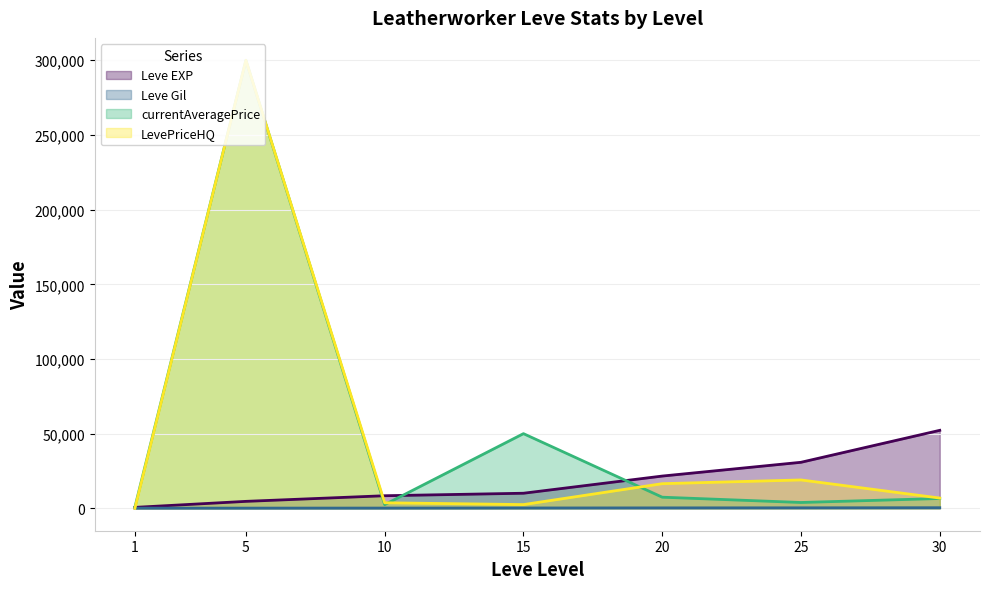

What is the greatest value displayed?

299999